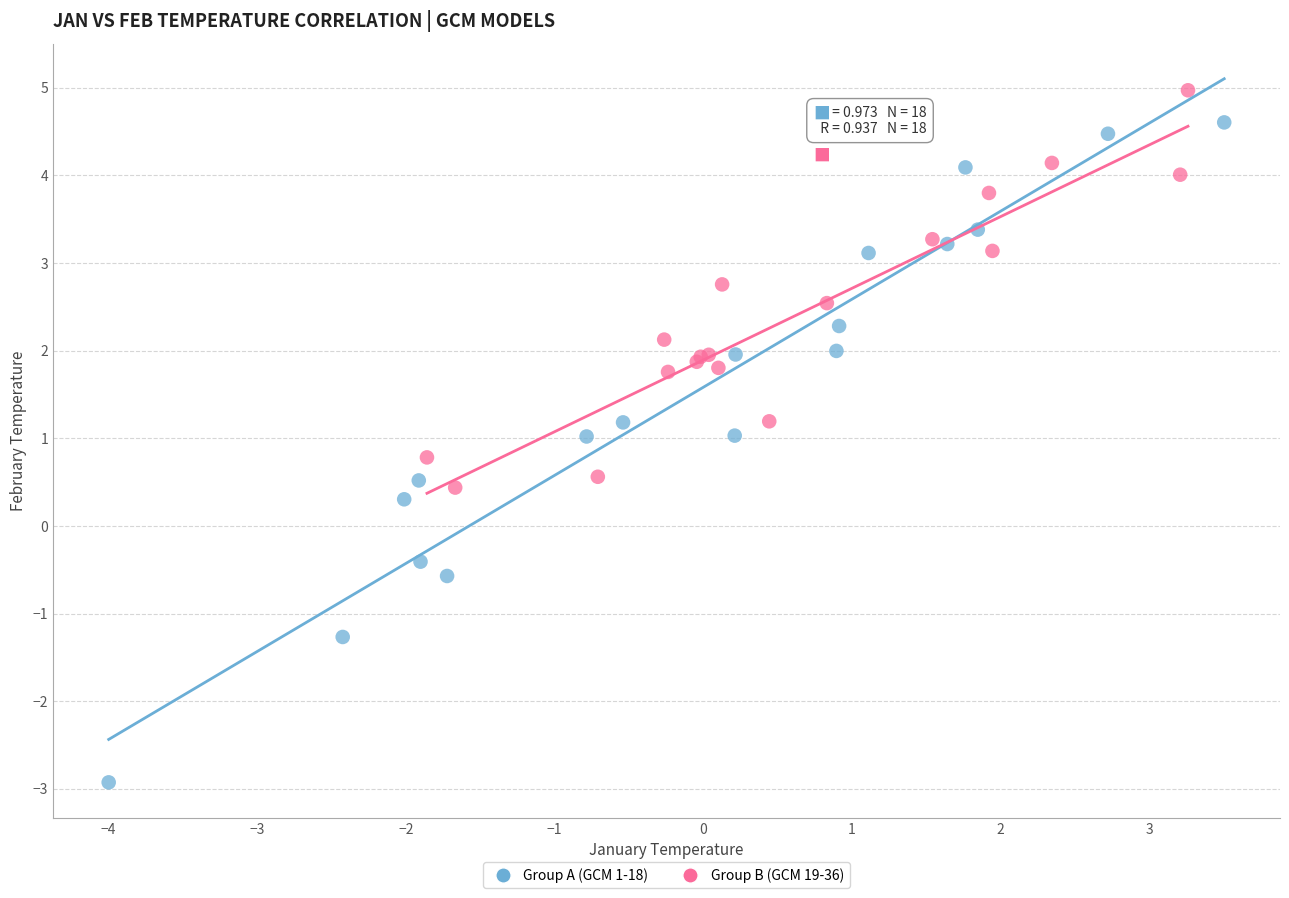

Which series contains the highest Y value?

Group B (GCM 19-36)